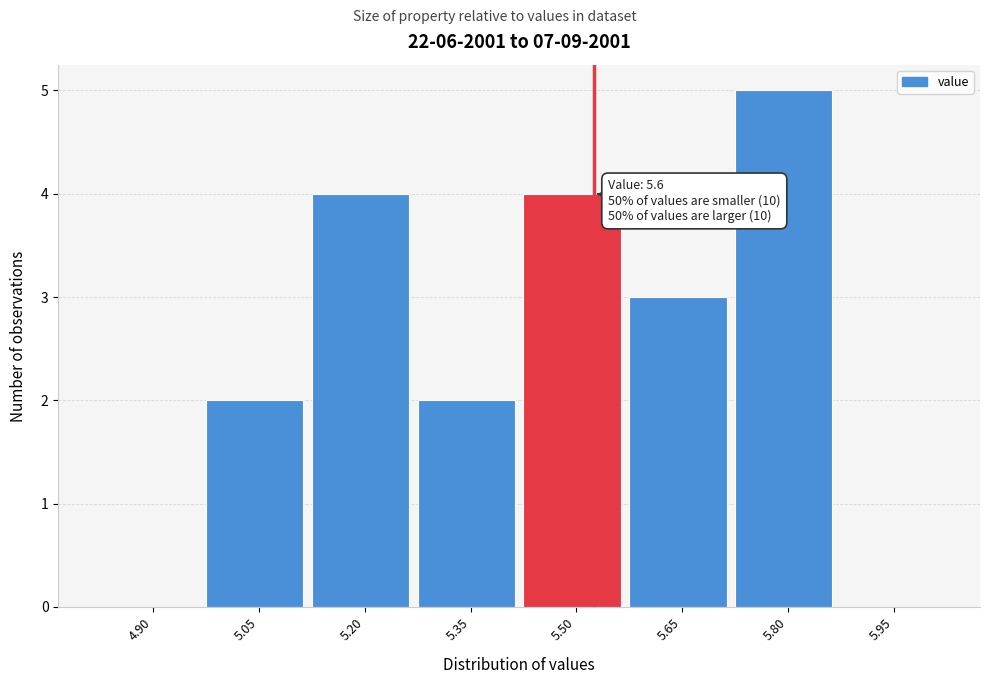

Reading right to left, list all the values displayed in this chart.

5.95=0	5.80=5	5.65=3	5.50=4	5.35=2	5.20=4	5.05=2	4.90=0